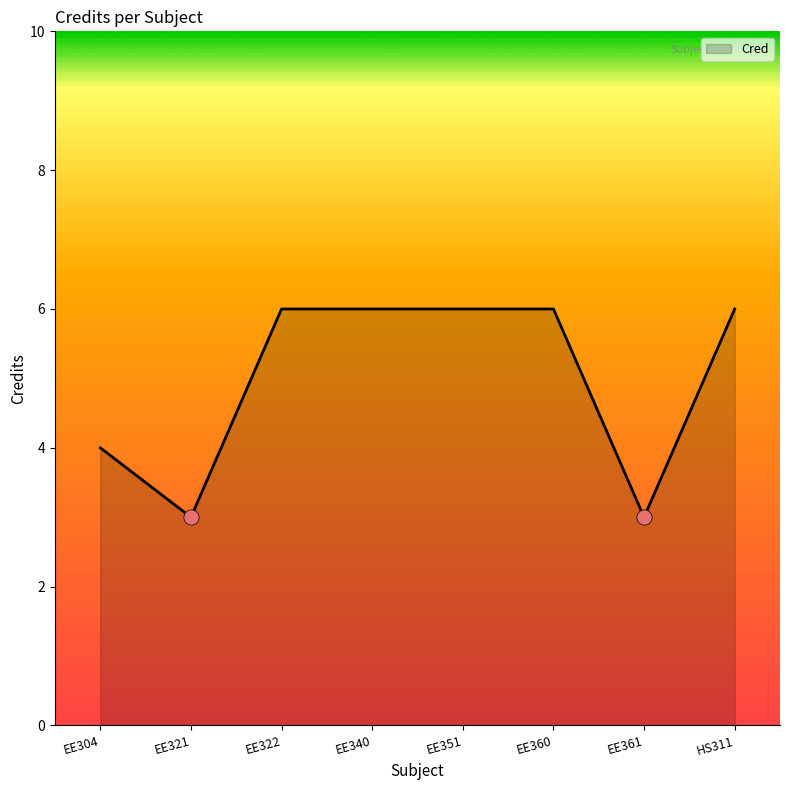

What is the change in value from EE351 to EE361?

-3